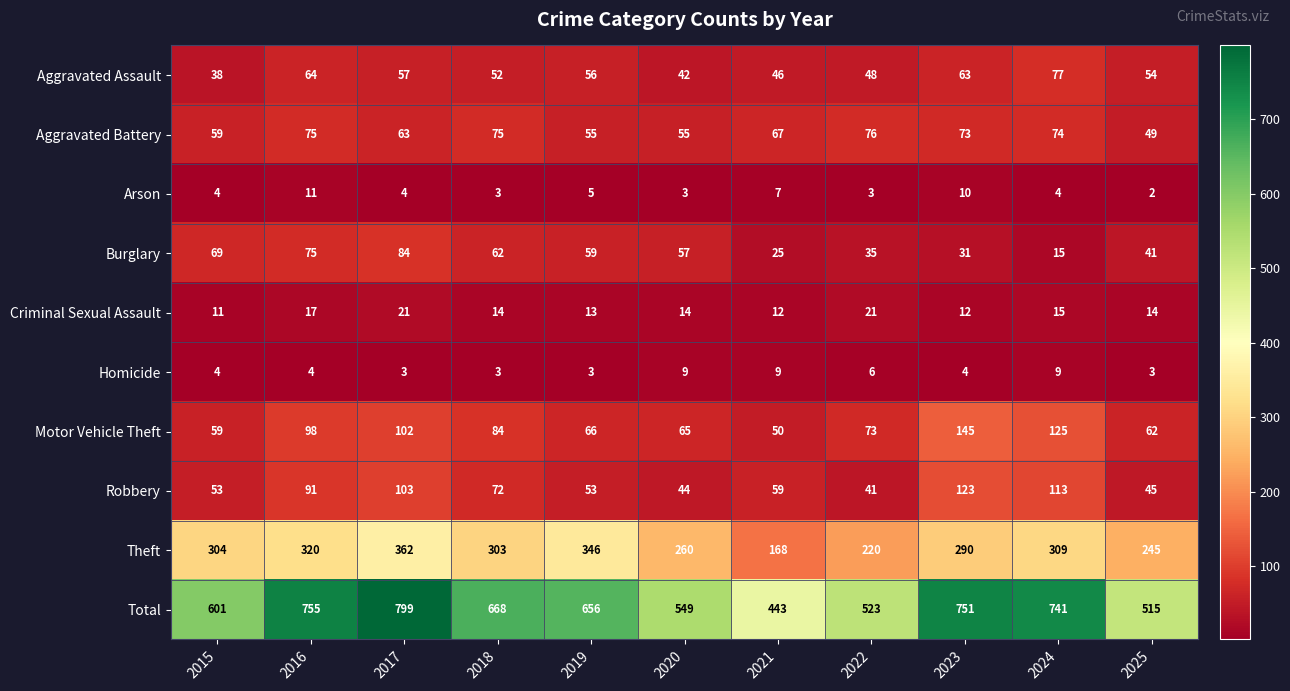

Between 2018 and 2024, which series saw the biggest shift?

Total